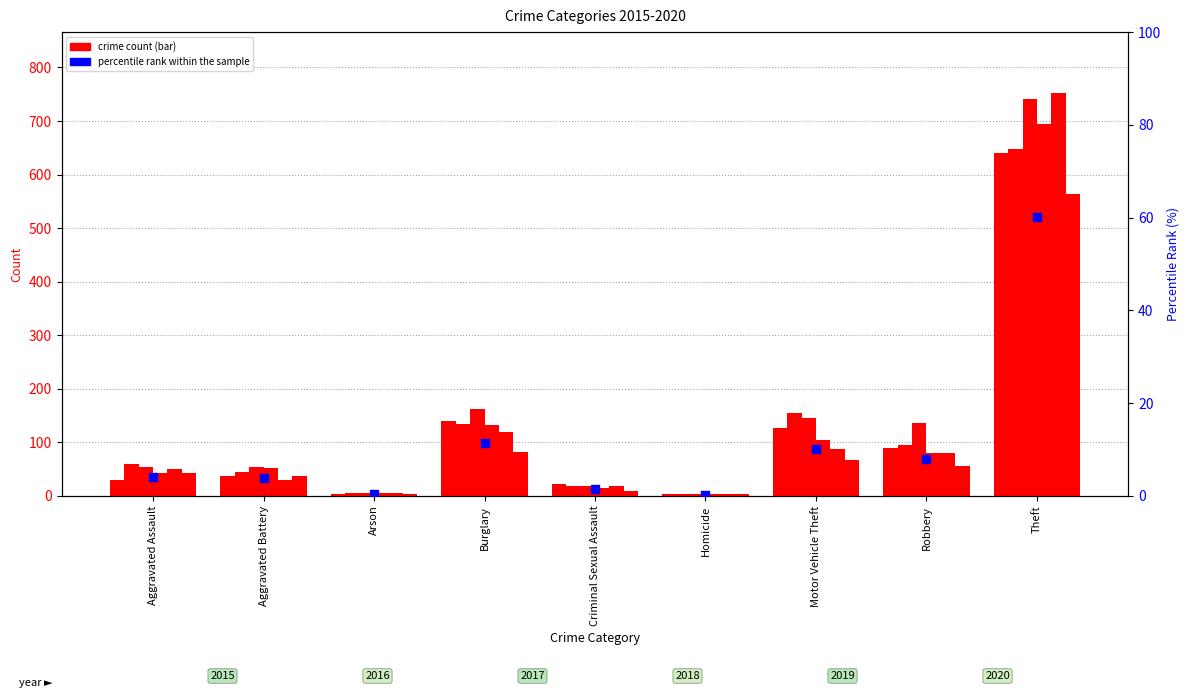

Between Burglary and Criminal Sexual Assault, which is larger?

Burglary